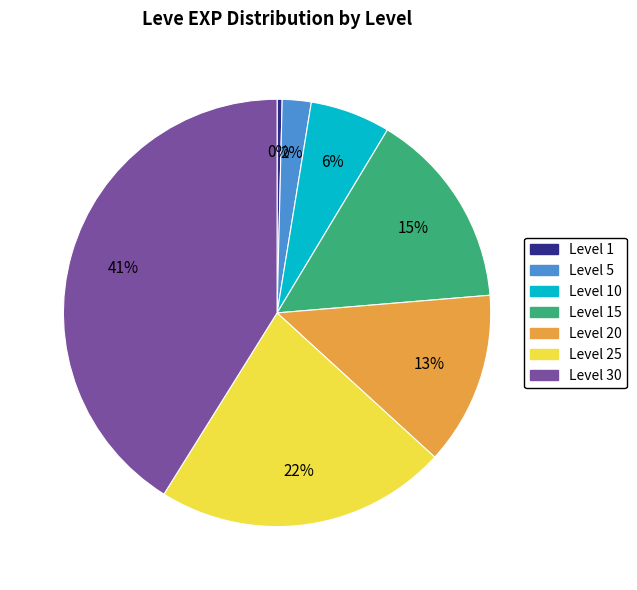

To the nearest percent, what is the difference between the largest and smallest slice percentages?

41%